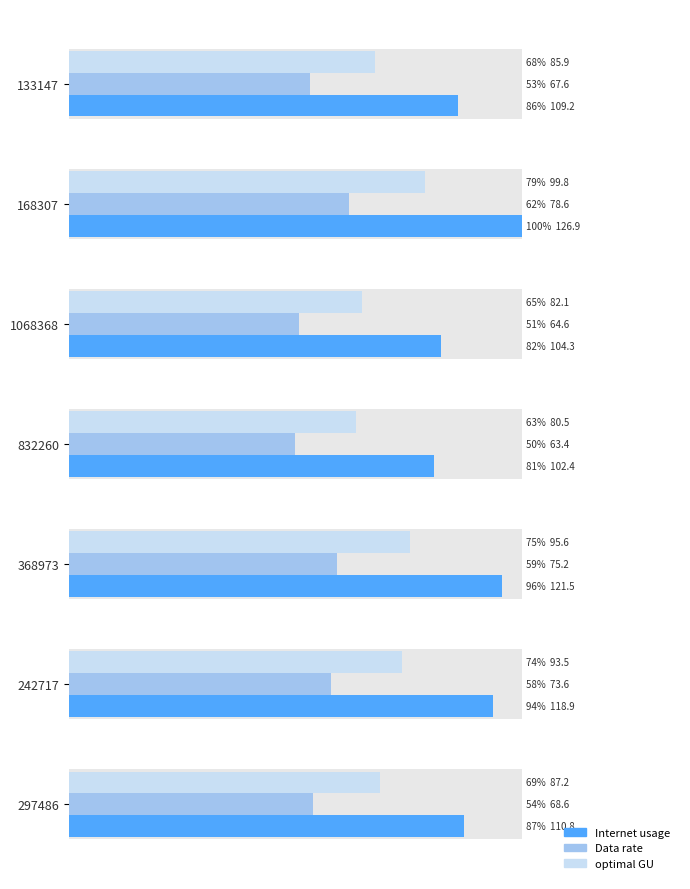

Count the number of data series in this chart.

3